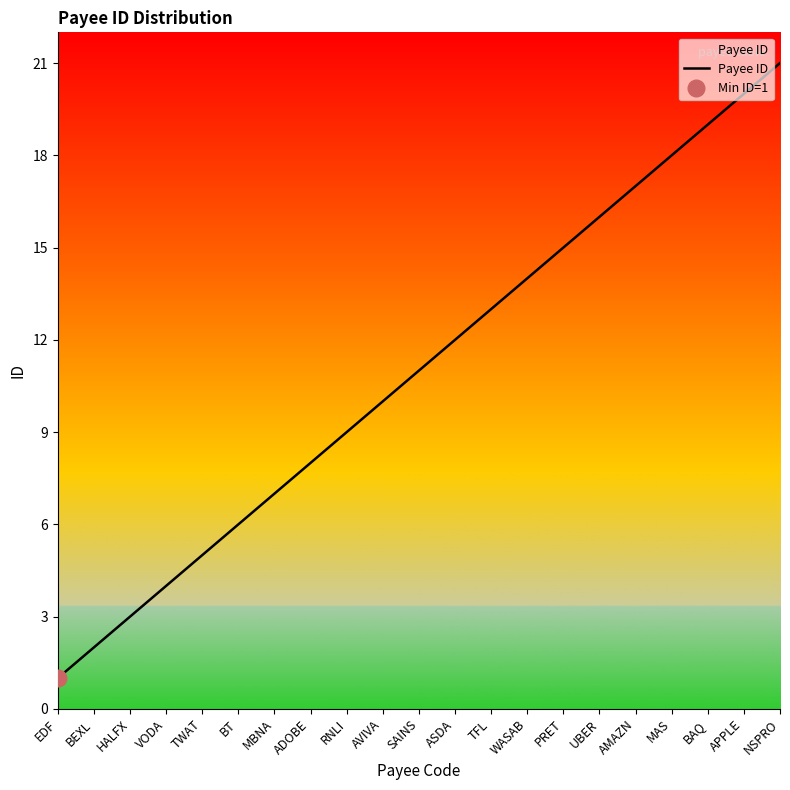

Approximately how many times larger is the value at VODA compared to EDF?

4.0